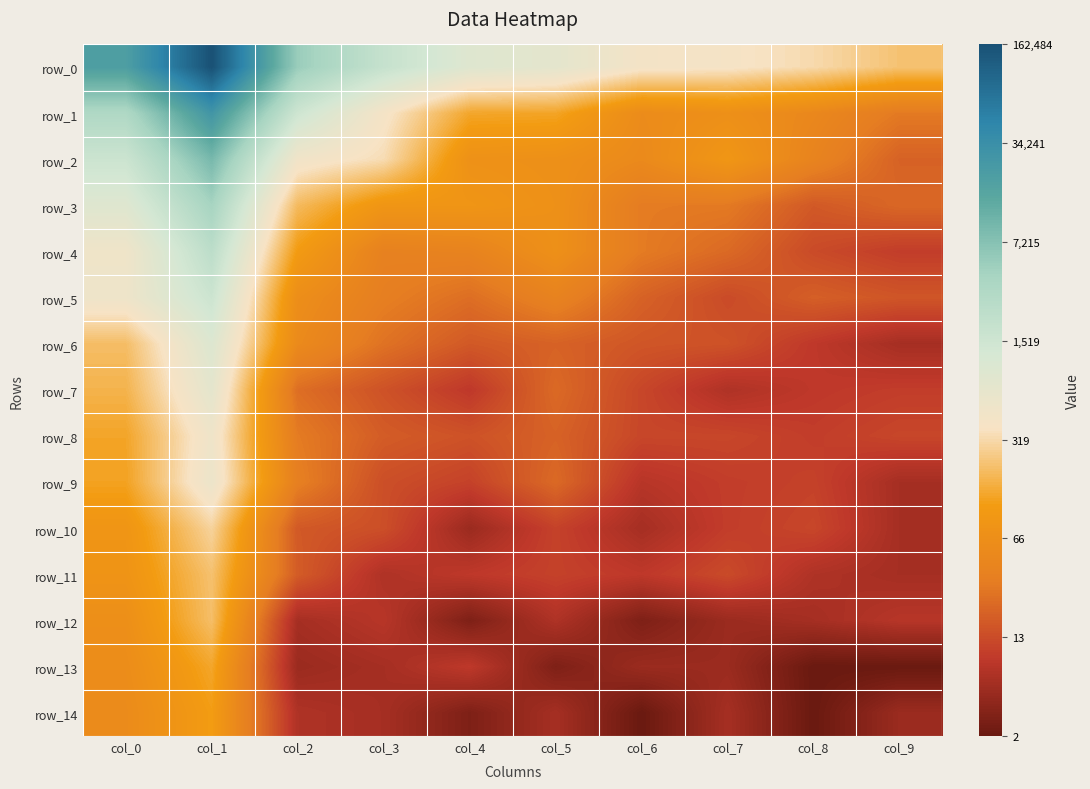

How many categories are shown in the chart?

10